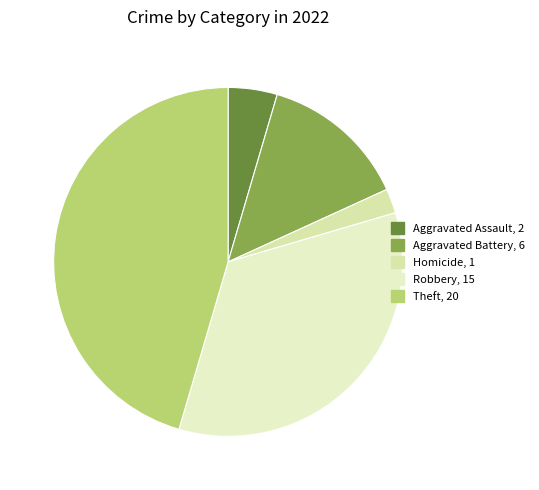

How many segments does this pie chart have?

5